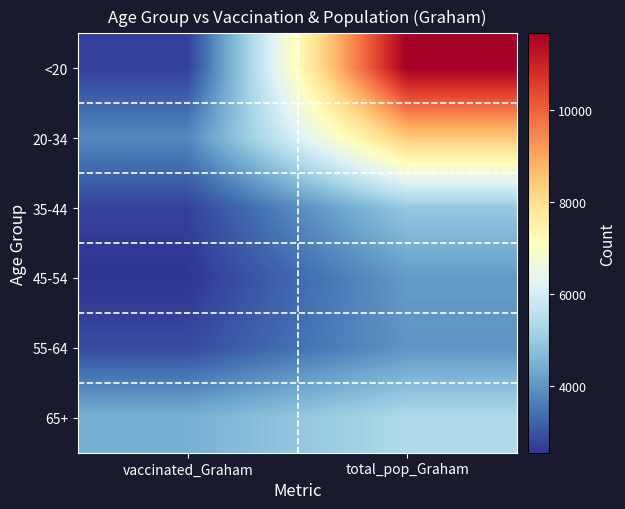

Reading left to right, what are all the values shown in this chart?

<20: vaccinated_Graham=2706	total_pop_Graham=11655
20-34: vaccinated_Graham=3808	total_pop_Graham=8419
35-44: vaccinated_Graham=2746	total_pop_Graham=4957
45-54: vaccinated_Graham=2563	total_pop_Graham=4085
55-64: vaccinated_Graham=2875	total_pop_Graham=3994
65+: vaccinated_Graham=4468	total_pop_Graham=5366